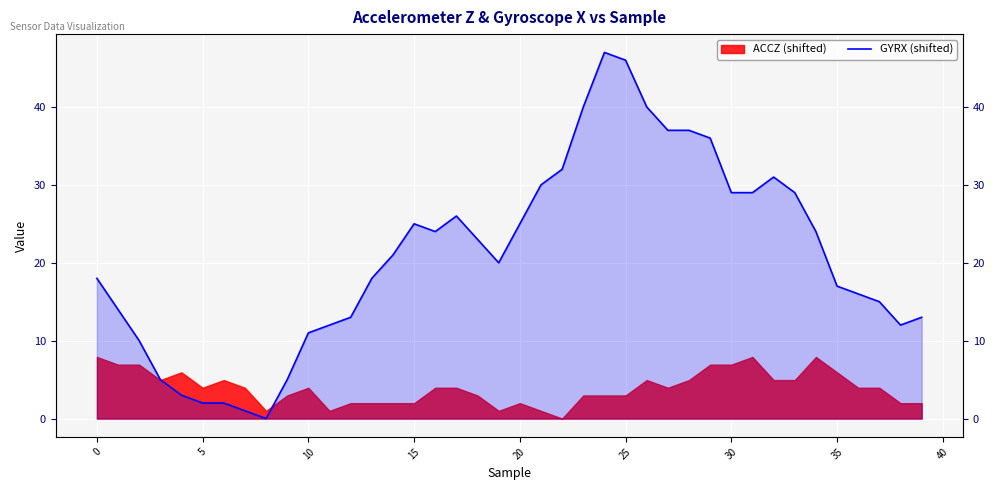

True or false: there are more than 2 points higher than both neighbors.

True